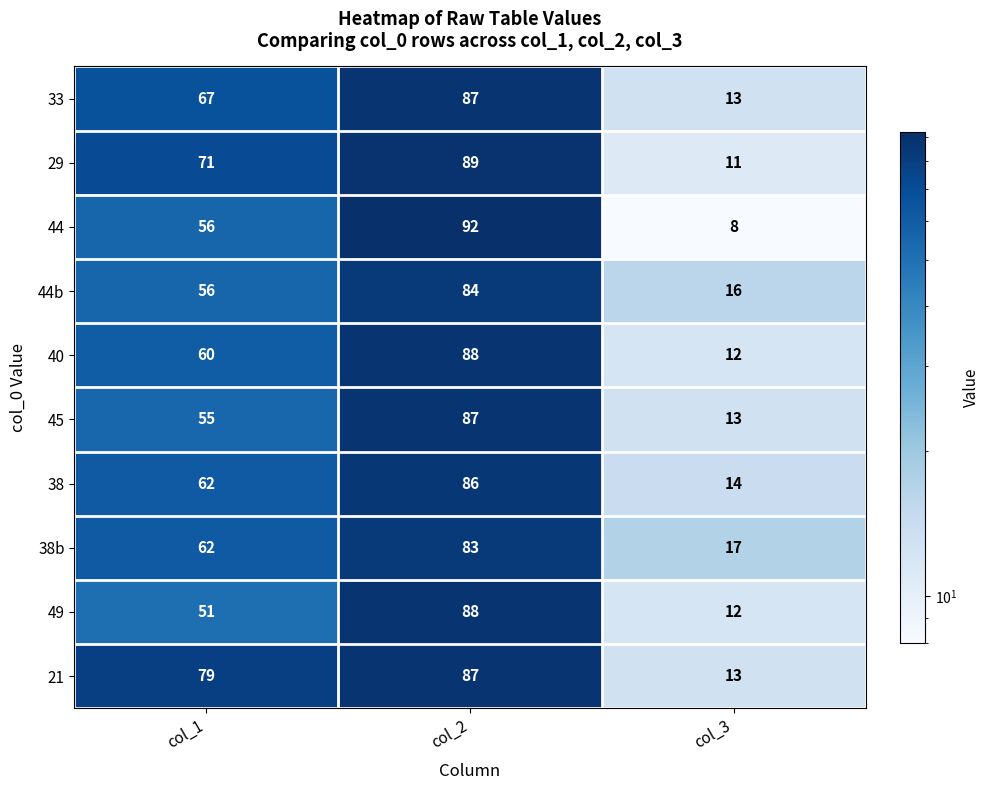

Is it true that 44 equals 8 at col_3?

True